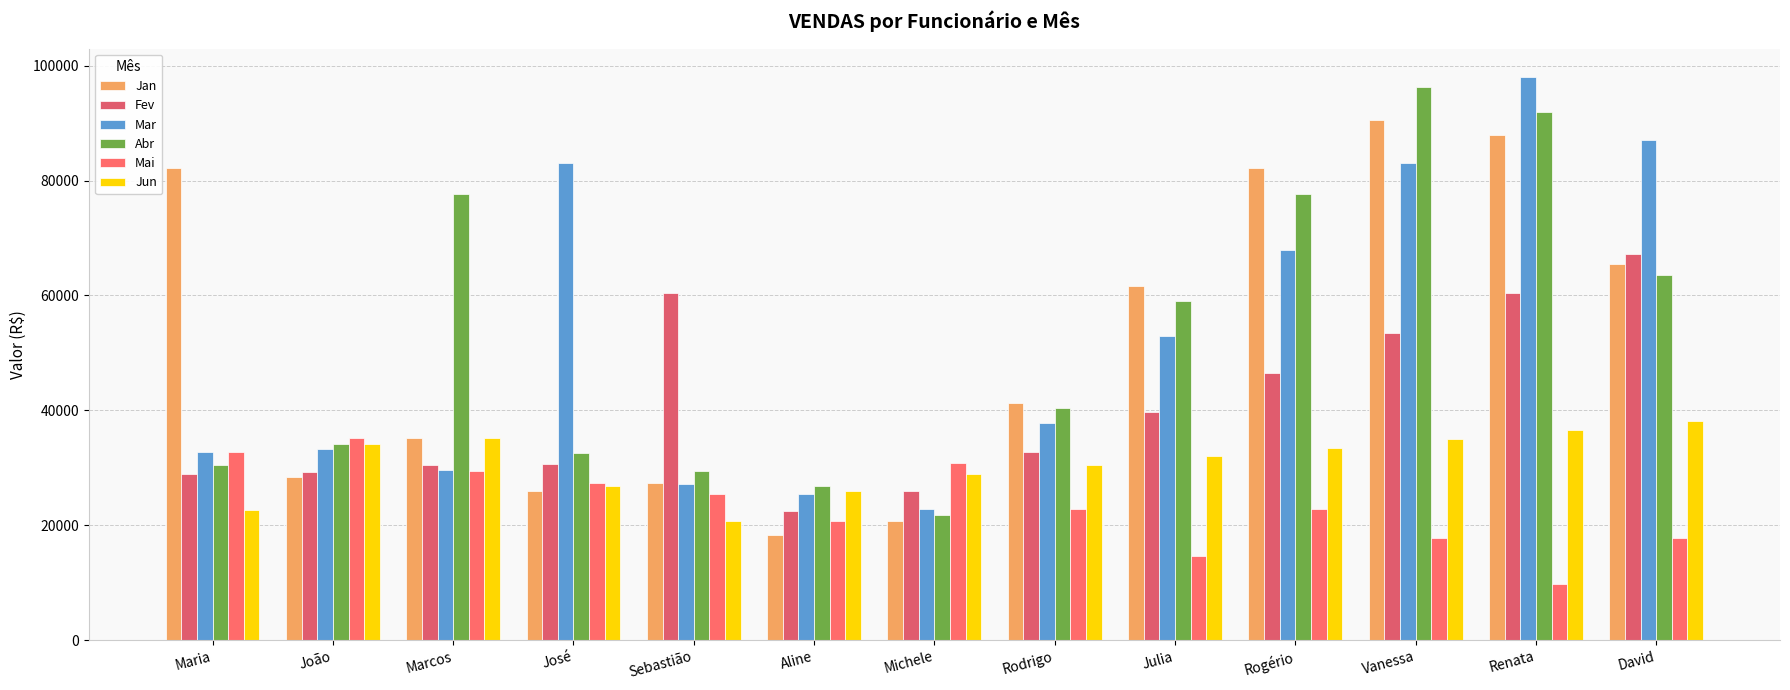

The value of Fev at Maria is 28889.2. True or false?

True